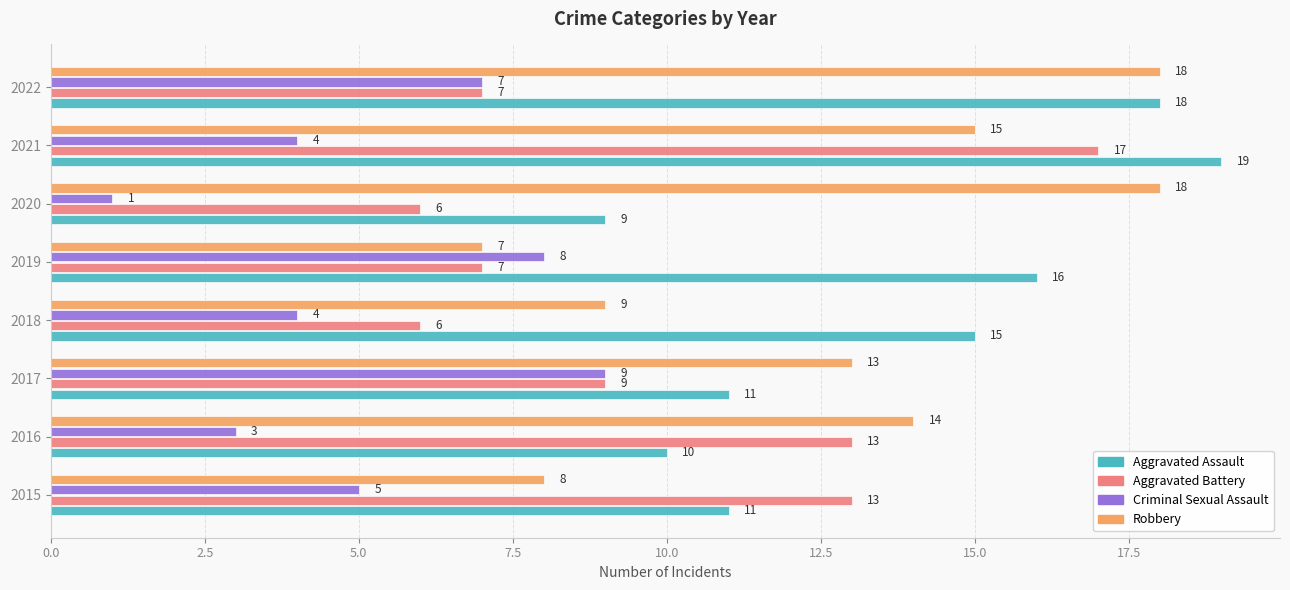

Which series changed the most between 2018 and 2022?

Robbery